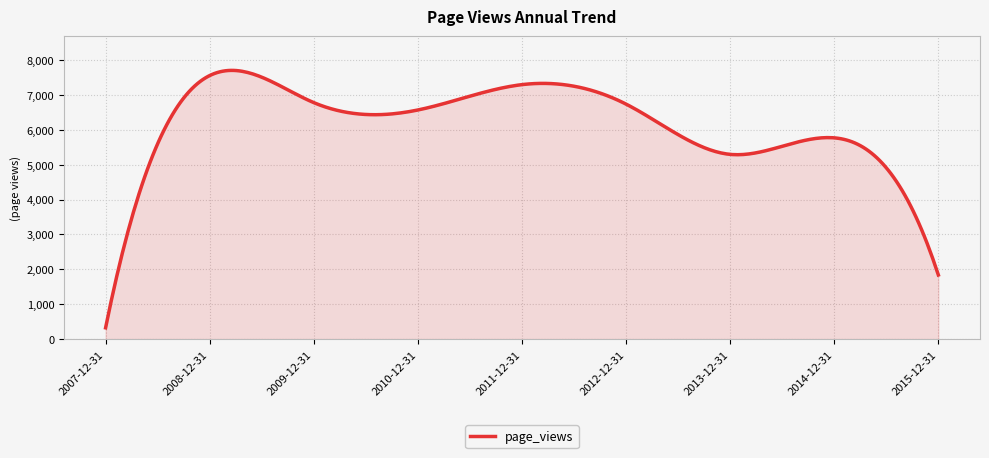

What is the maximum value shown in the chart?

7702.9